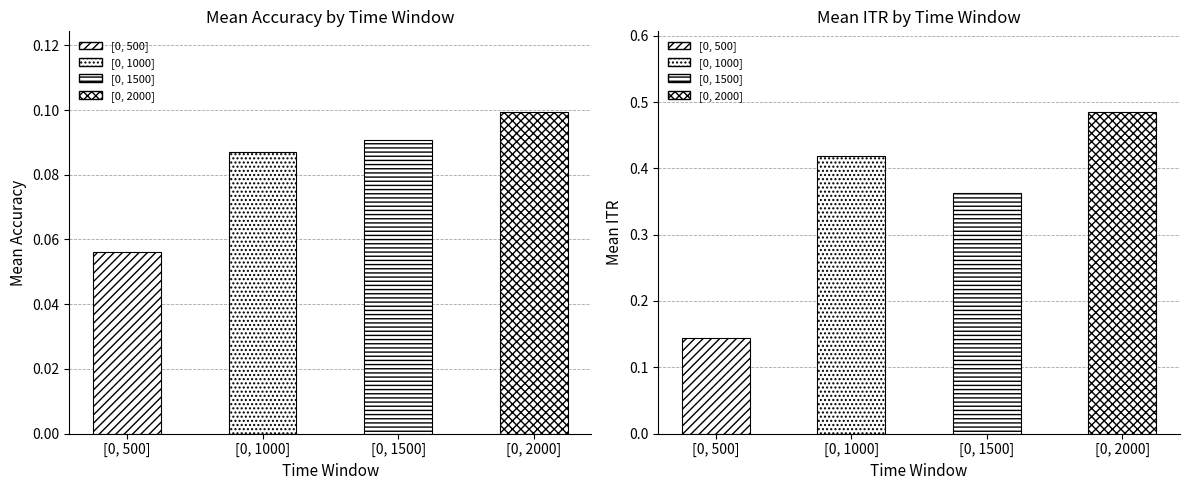

What is the lowest value of the mean_accuracy series?

0.1